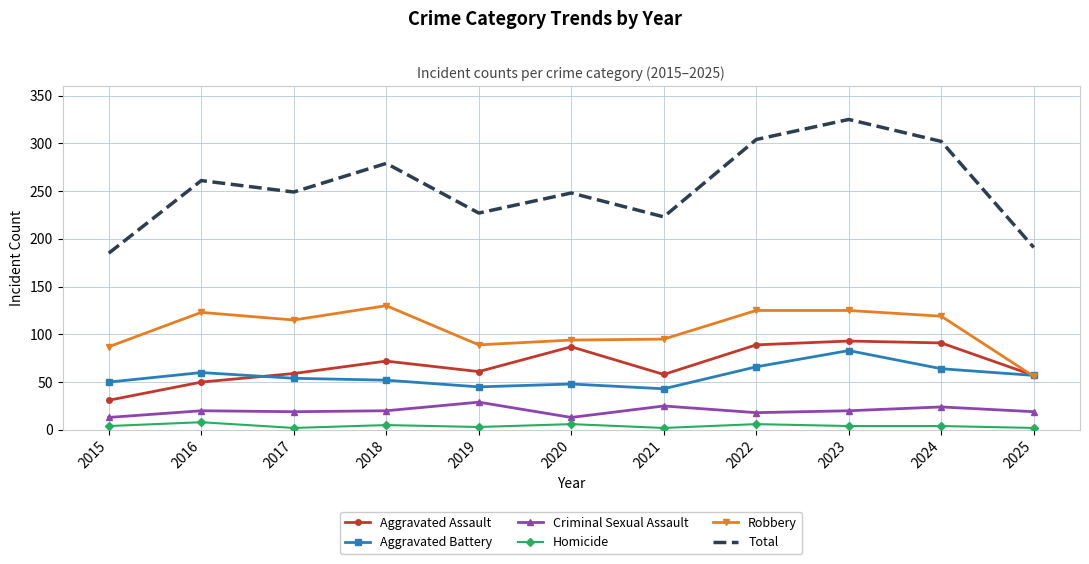

Where is the first local maximum for Robbery?

2016